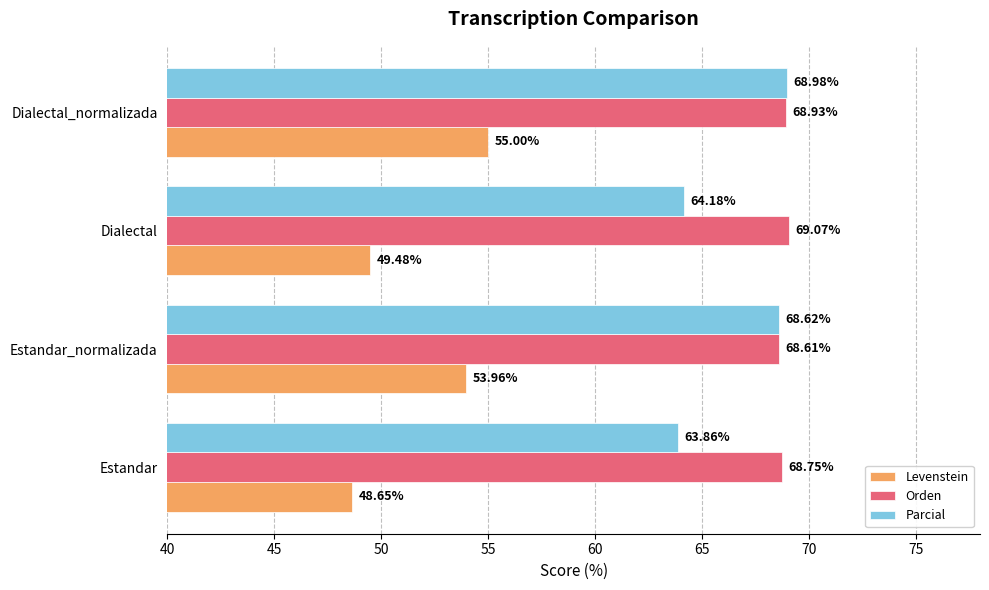

At which category does the chart reach its minimum across all series?

Estandar